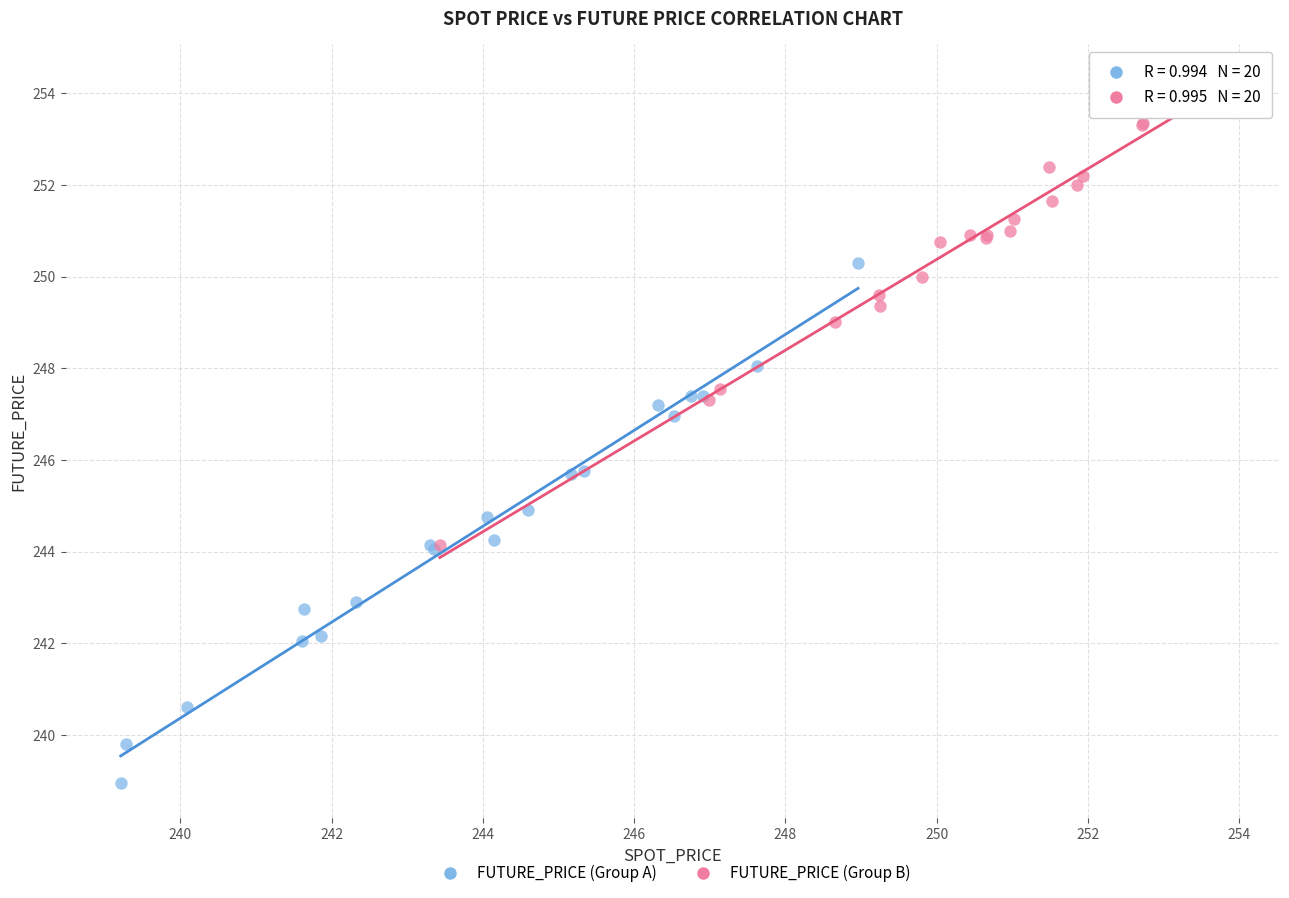

Which series contains the highest Y value?

FUTURE_PRICE (Group B)